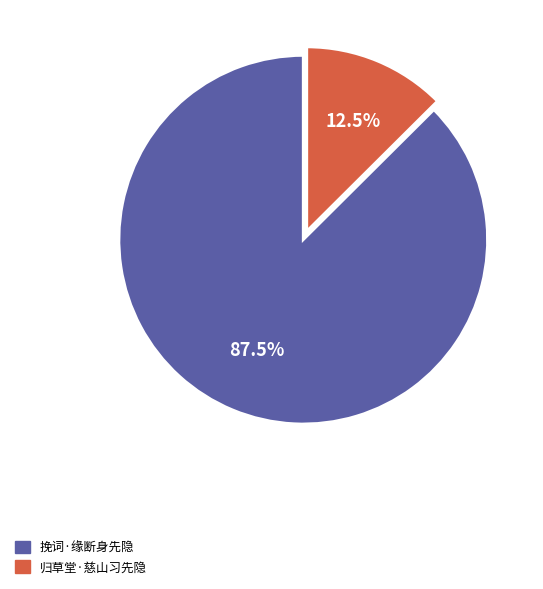

Is there any slice that represents more than half of the pie?

Yes